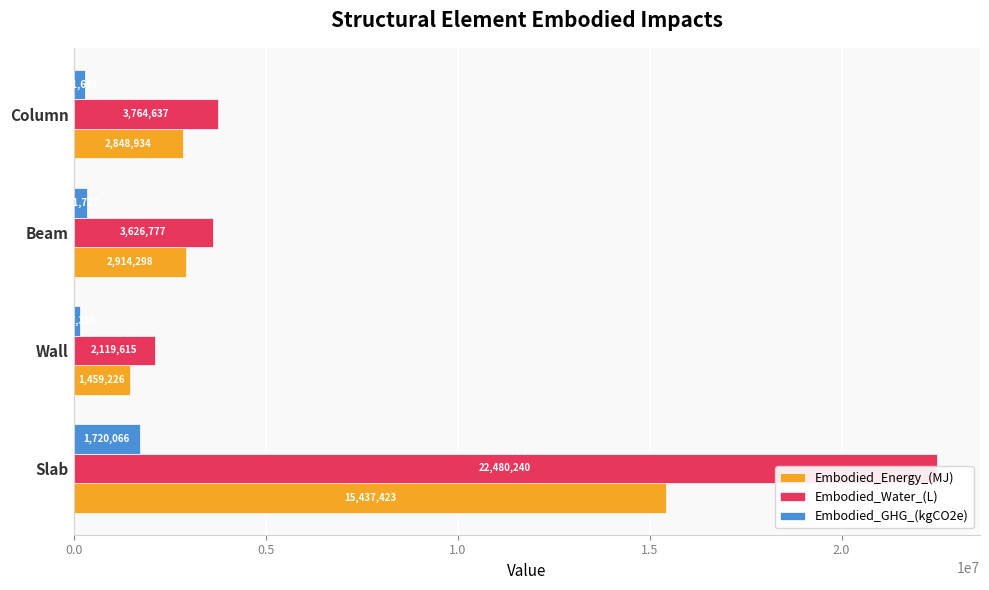

What is the difference between the highest and lowest values at Wall?

1952305.9